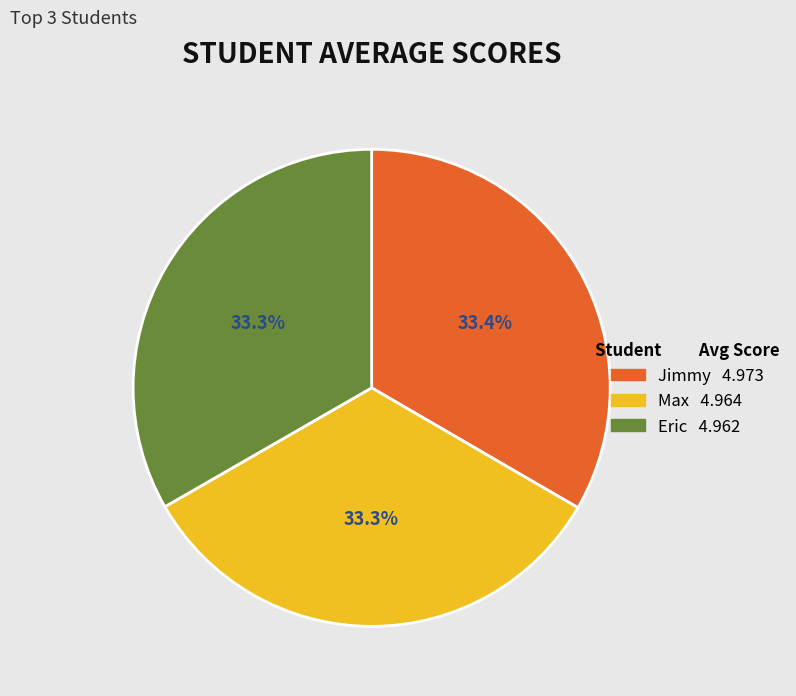

What portion of the pie excludes Eric?

66.7%